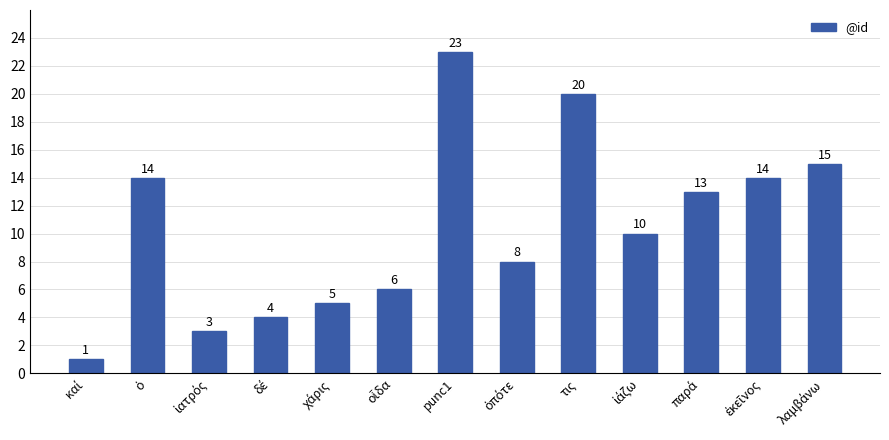

How many bars are there in total?

13